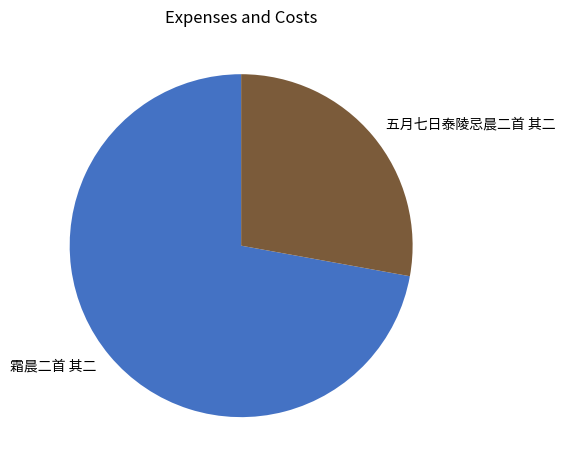

Which category has the biggest portion of the pie?

霜晨二首 其二